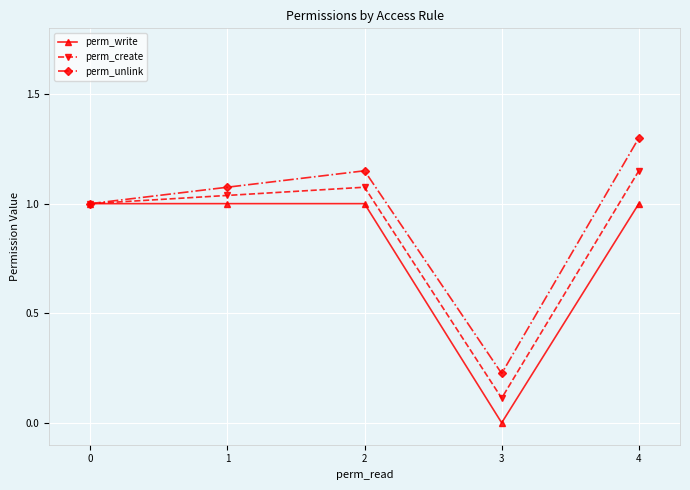

At which category is the sum across all series the highest?

4